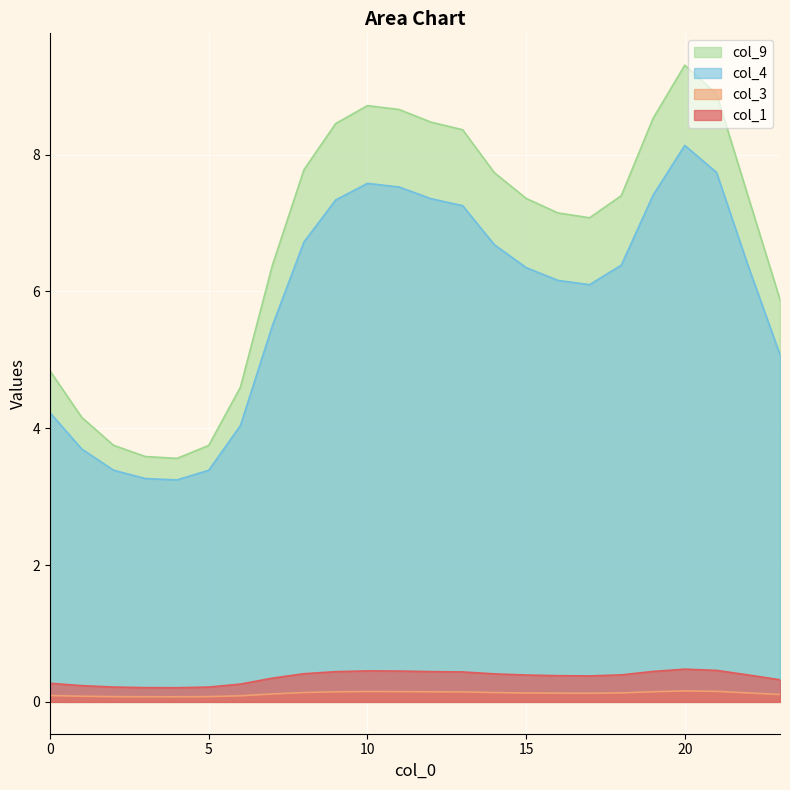

What is the difference between the maximum and minimum values in the col_1 series?

0.3